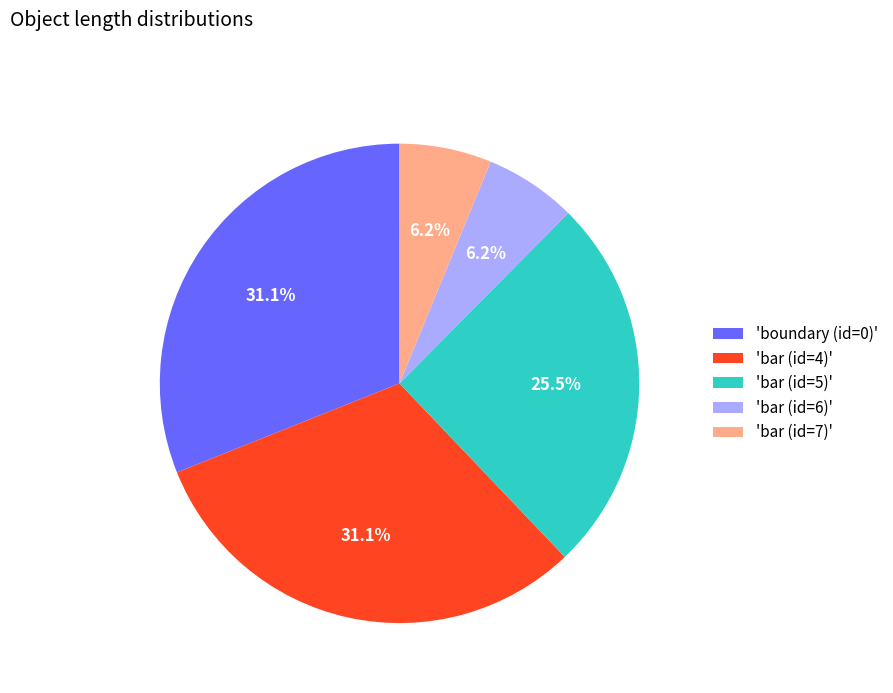

To the nearest percent, what is the average slice percentage?

20%